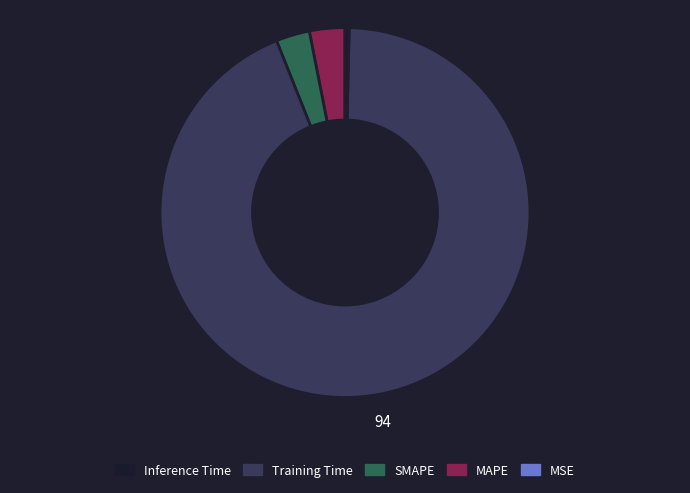

Is there a majority slice in this chart?

Yes